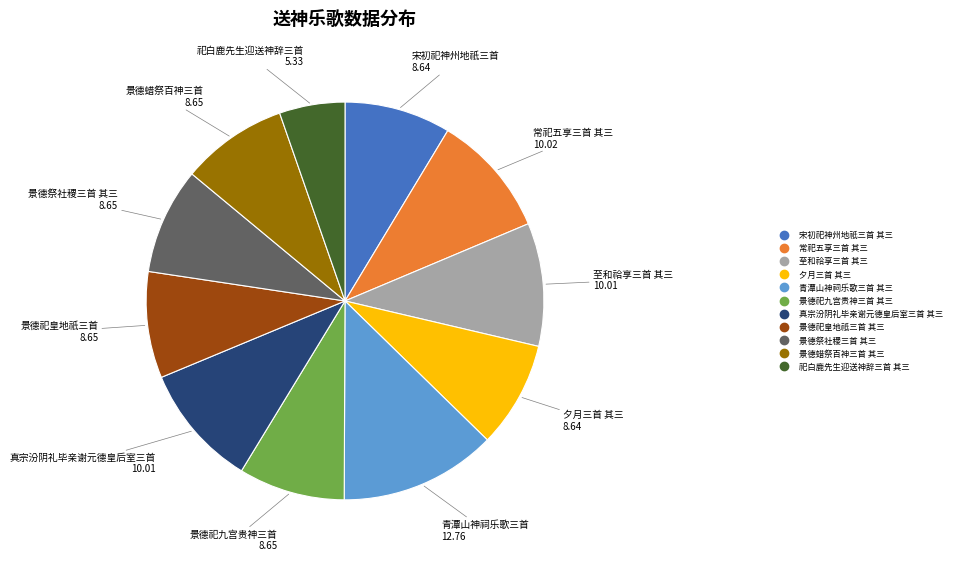

True or false: 景德祀皇地祇三首 其三 accounts for 1% of the total.

False